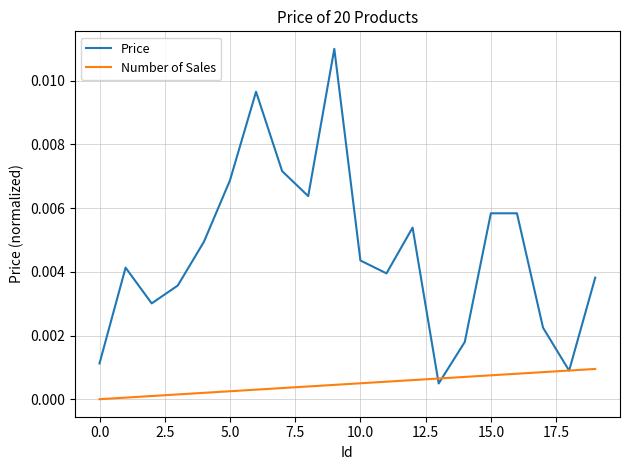

Which series has the widest spread of values?

Price